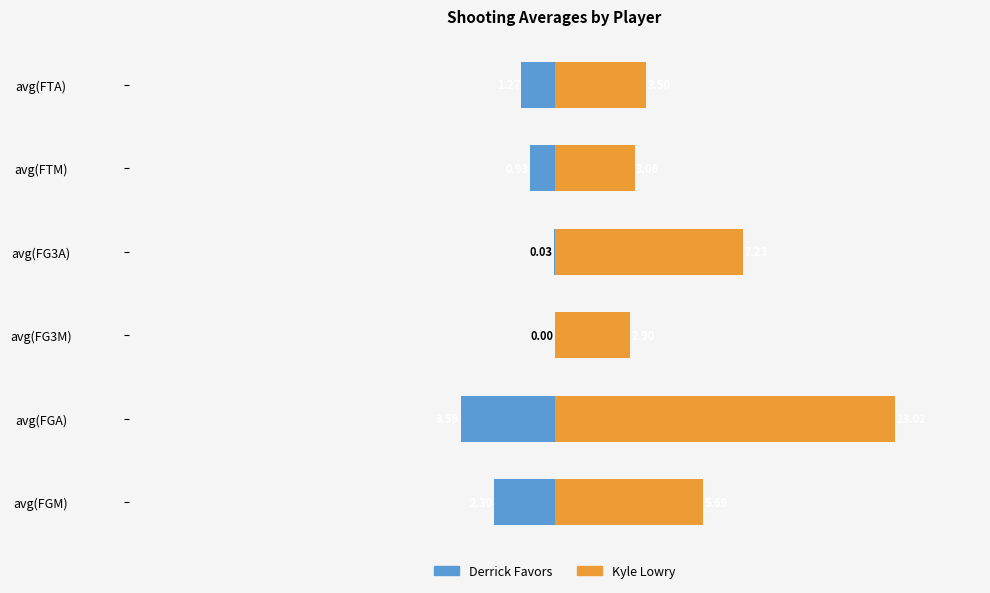

Between avg(FG3M) and avg(FGM), which is larger?

avg(FG3M)